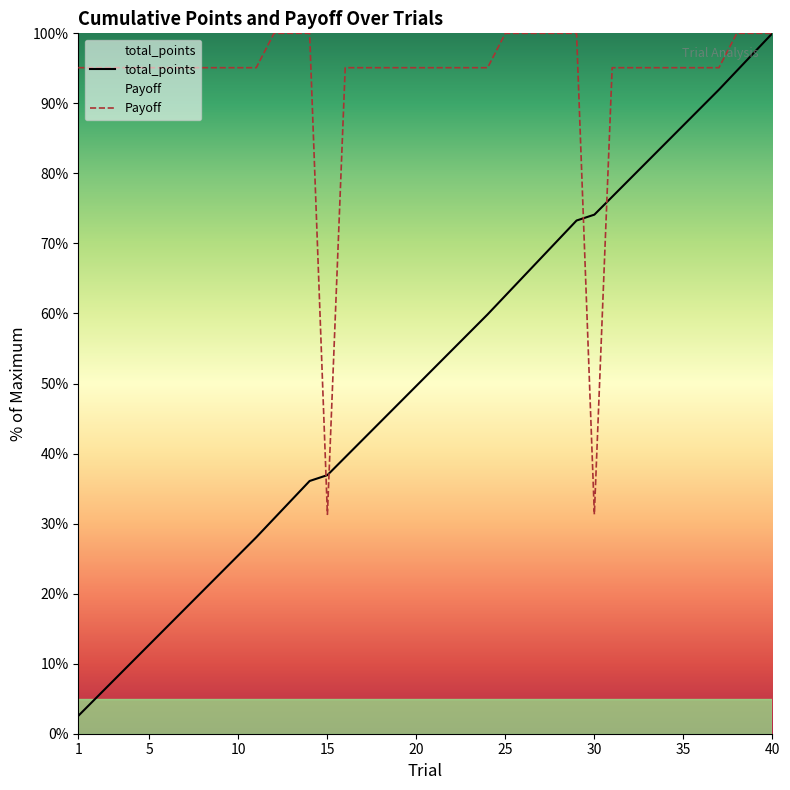

Does the chart display data point markers on the line(s)?

No